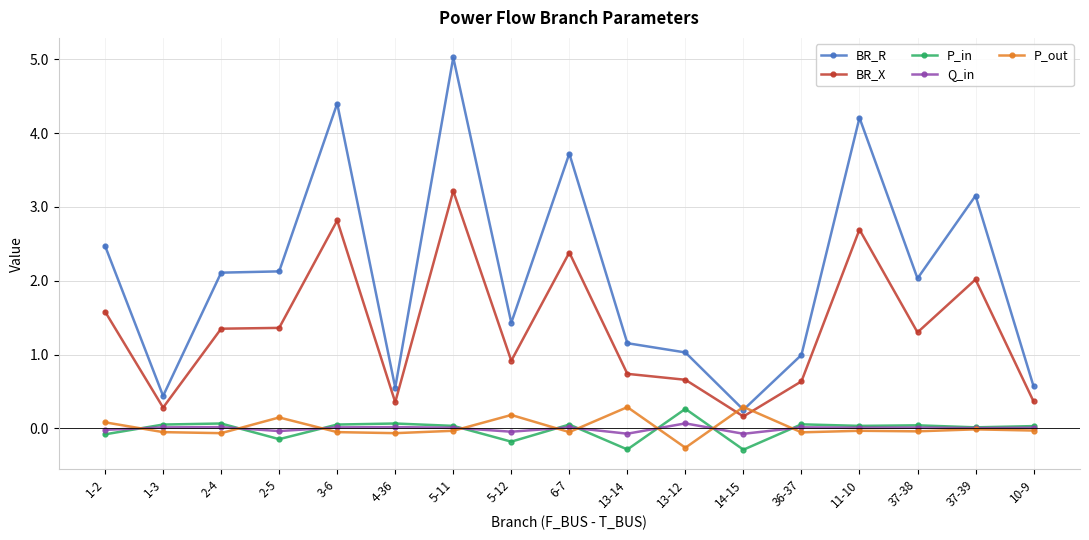

True or false: P_out has more than 2 points higher than both neighbors.

True